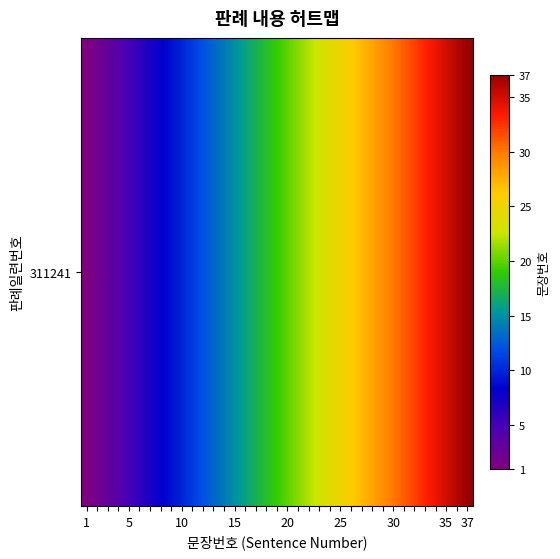

Reading left to right, extract all data points from this chart.

1	2	3	4	5	6	7	8	9	10	11	12	13	14	15	16	17	18	19	20	21	22	23	24	25	26	27	28	29	30	31	32	33	34	35	36	37